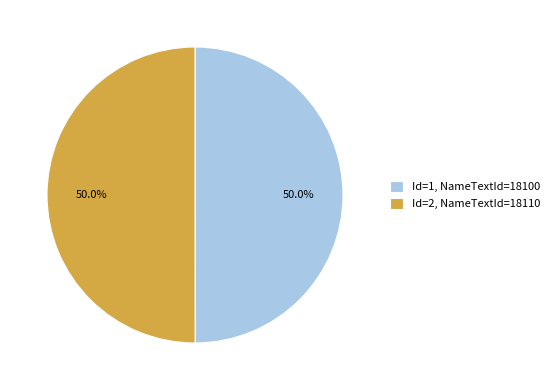

What is the ratio of the value at Id=2, NameTextId=18110 to the value at Id=1, NameTextId=18100?

1.0